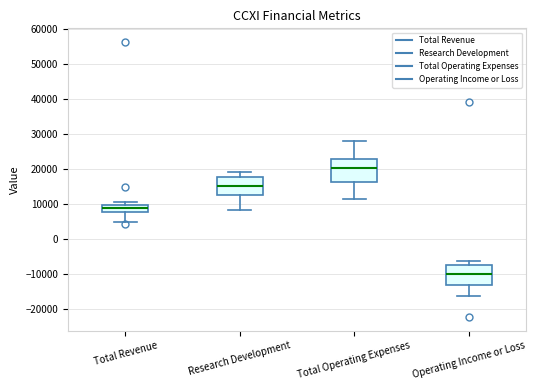

Reading left to right, transcribe this box plot: for each box, give where its median line is, the range the box spans, and where its two whiskers end, as read against the y-axis. The values are not printed on the chart, so give them approximately, as read against the axis.

Total Revenue: median 9000, box 8000 to 10000, whiskers 5000 to 11000
Research Development: median 15000, box 13000 to 18000, whiskers 8000 to 19000
Total Operating Expenses: median 21000, box 16000 to 23000, whiskers 12000 to 28000
Operating Income or Loss: median -10000, box -13000 to -7000, whiskers -16000 to -6000